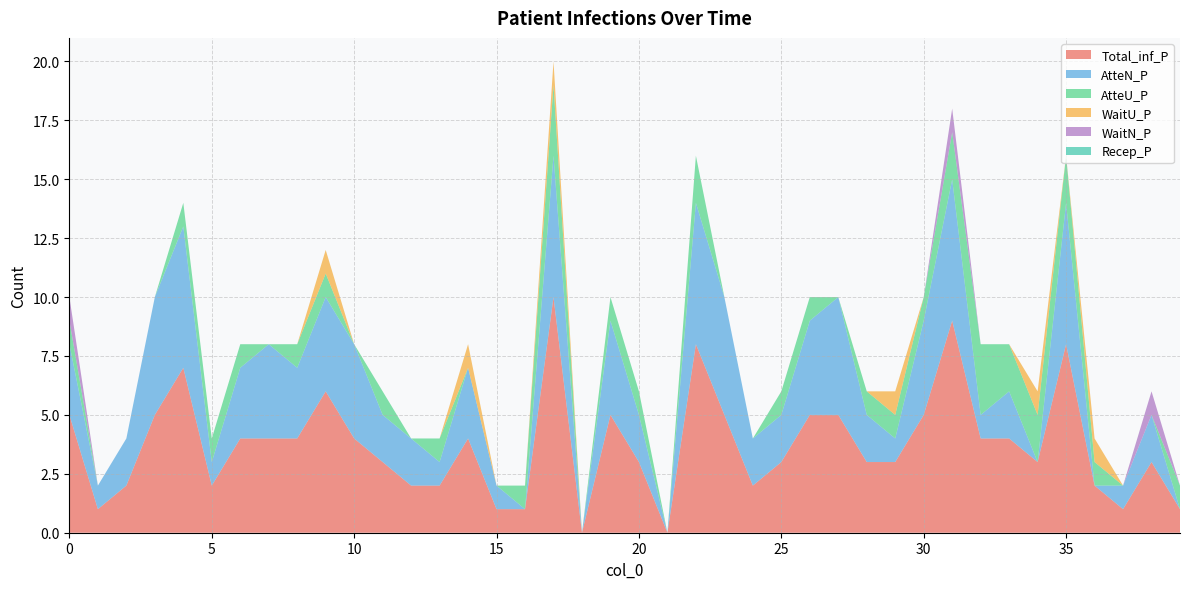

Reading right to left, what are all the values shown in this chart?

Total_inf_P: 39=1	38=3	37=1	36=2	35=8	34=3	33=4	32=4	31=9	30=5	29=3	28=3	27=5	26=5	25=3	24=2	23=5	22=8	21=0	20=3	19=5	18=0	17=10	16=1	15=1	14=4	13=2	12=2	11=3	10=4	9=6	8=4	7=4	6=4	5=2	4=7	3=5	2=2	1=1	0=5
AtteN_P: 39=0	38=2	37=1	36=0	35=6	34=0	33=2	32=1	31=6	30=4	29=1	28=2	27=5	26=4	25=2	24=2	23=5	22=6	21=0	20=2	19=4	18=0	17=6	16=0	15=1	14=3	13=1	12=2	11=2	10=4	9=4	8=3	7=4	6=3	5=1	4=6	3=5	2=2	1=1	0=3
AtteU_P: 39=1	38=0	37=0	36=1	35=2	34=2	33=2	32=3	31=2	30=1	29=1	28=1	27=0	26=1	25=1	24=0	23=0	22=2	21=0	20=1	19=1	18=0	17=3	16=1	15=0	14=0	13=1	12=0	11=1	10=0	9=1	8=1	7=0	6=1	5=1	4=1	3=0	2=0	1=0	0=1
WaitU_P: 39=0	38=0	37=0	36=1	35=0	34=1	33=0	32=0	31=0	30=0	29=1	28=0	27=0	26=0	25=0	24=0	23=0	22=0	21=0	20=0	19=0	18=0	17=1	16=0	15=0	14=1	13=0	12=0	11=0	10=0	9=1	8=0	7=0	6=0	5=0	4=0	3=0	2=0	1=0	0=0
WaitN_P: 39=0	38=1	37=0	36=0	35=0	34=0	33=0	32=0	31=1	30=0	29=0	28=0	27=0	26=0	25=0	24=0	23=0	22=0	21=0	20=0	19=0	18=0	17=0	16=0	15=0	14=0	13=0	12=0	11=0	10=0	9=0	8=0	7=0	6=0	5=0	4=0	3=0	2=0	1=0	0=1
Recep_P: 39=0	38=0	37=0	36=0	35=0	34=0	33=0	32=0	31=0	30=0	29=0	28=0	27=0	26=0	25=0	24=0	23=0	22=0	21=0	20=0	19=0	18=0	17=0	16=0	15=0	14=0	13=0	12=0	11=0	10=0	9=0	8=0	7=0	6=0	5=0	4=0	3=0	2=0	1=0	0=0